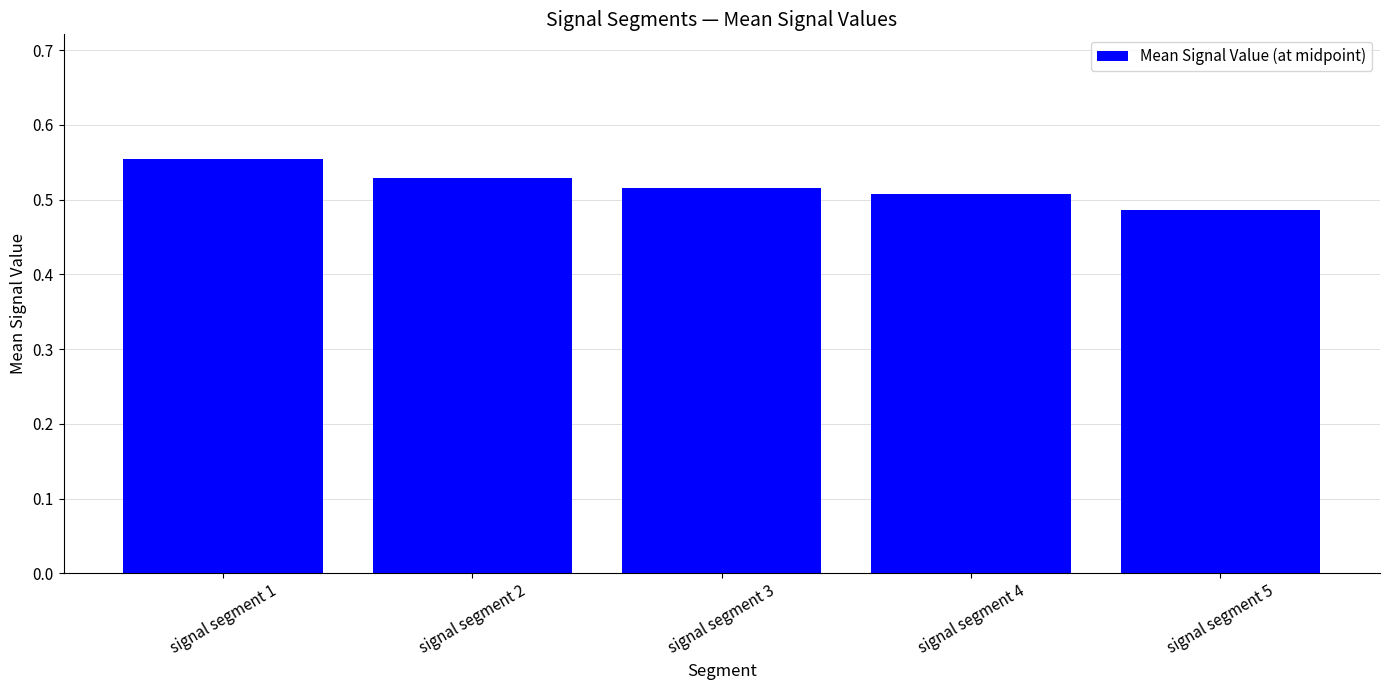

What is the sum of all values?

2.6